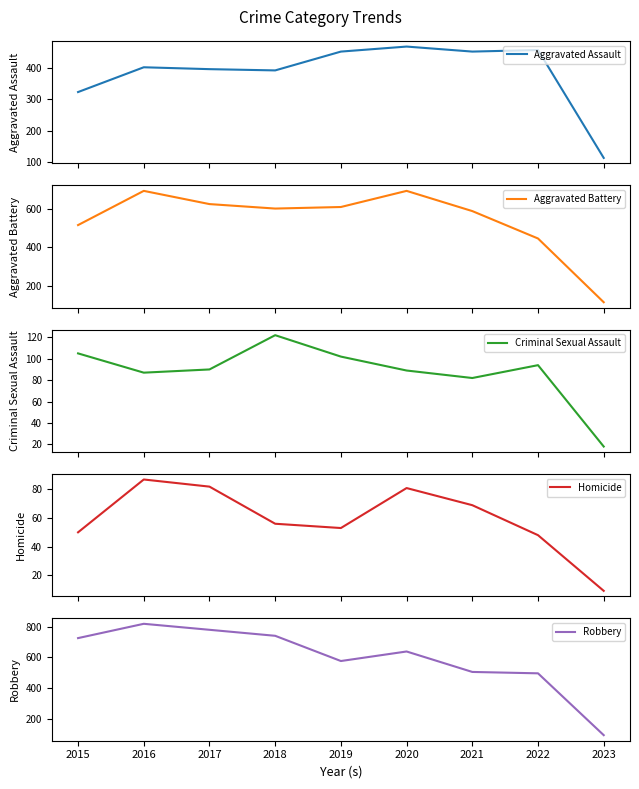

Reading left to right, list all the values displayed in this chart.

Aggravated Assault: 2015=323	2016=402	2017=396	2018=392	2019=452	2020=468	2021=452	2022=457	2023=113
Aggravated Battery: 2015=515	2016=691	2017=623	2018=600	2019=608	2020=691	2021=587	2022=446	2023=118
Criminal Sexual Assault: 2015=105	2016=87	2017=90	2018=122	2019=102	2020=89	2021=82	2022=94	2023=18
Homicide: 2015=50	2016=87	2017=82	2018=56	2019=53	2020=81	2021=69	2022=48	2023=9
Robbery: 2015=726	2016=819	2017=780	2018=741	2019=577	2020=639	2021=506	2022=497	2023=95